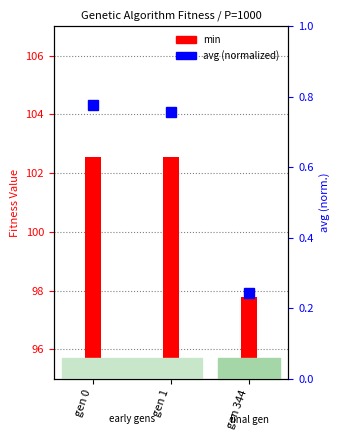

What is the difference between the maximum and minimum values in the avg (normalized) series?

0.5